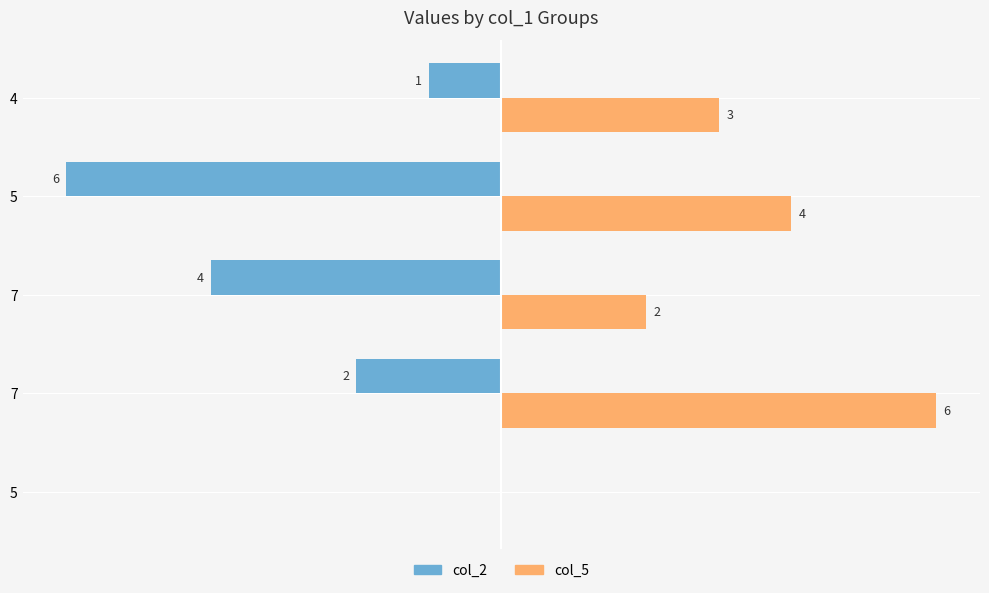

Reading left to right, extract all data points from this chart.

col_2: 0	-2	-4	-6	-1
col_5: 0	6	2	4	3